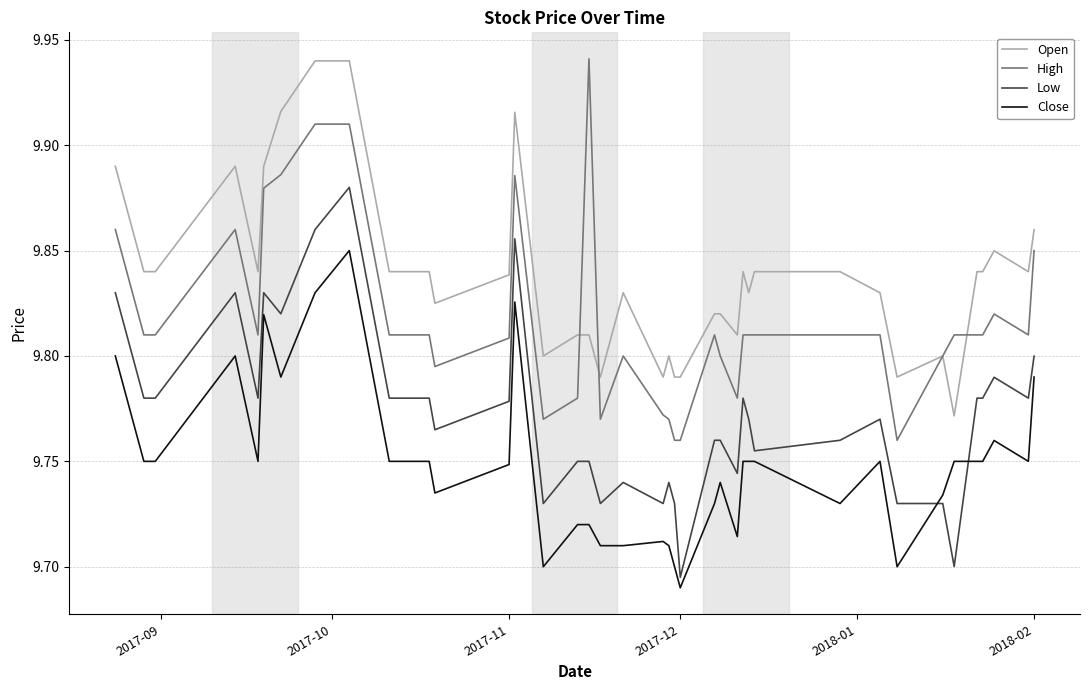

True or false: High and Low intersect in this chart.

False